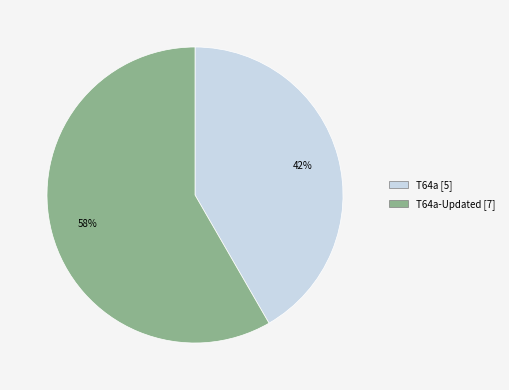

Does any single category account for the majority?

Yes